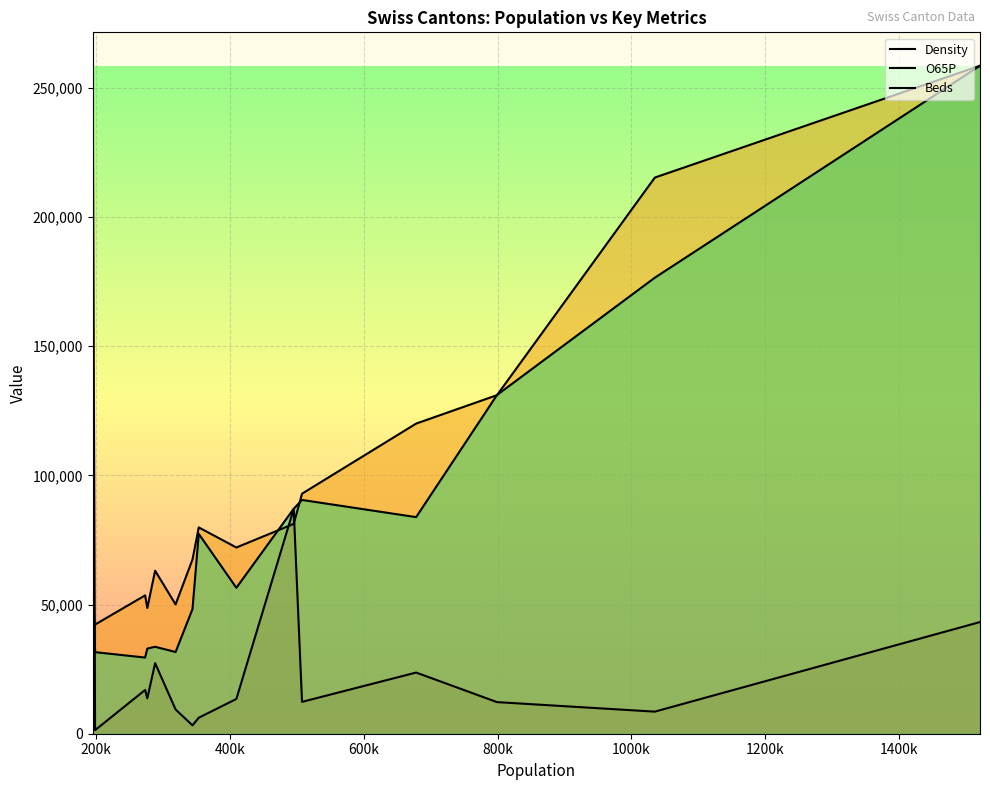

Which series has the widest spread of values?

Density